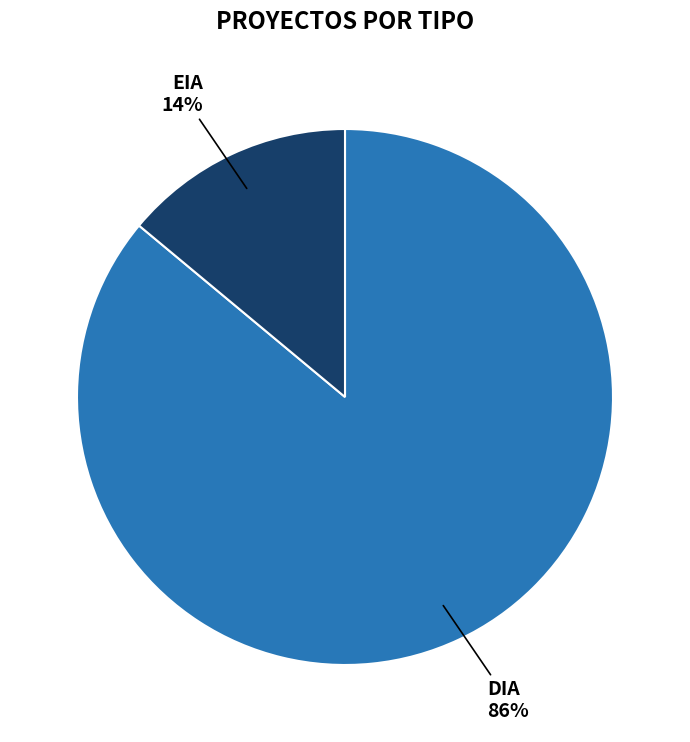

The EIA slice represents 24% of the pie. True or false?

False